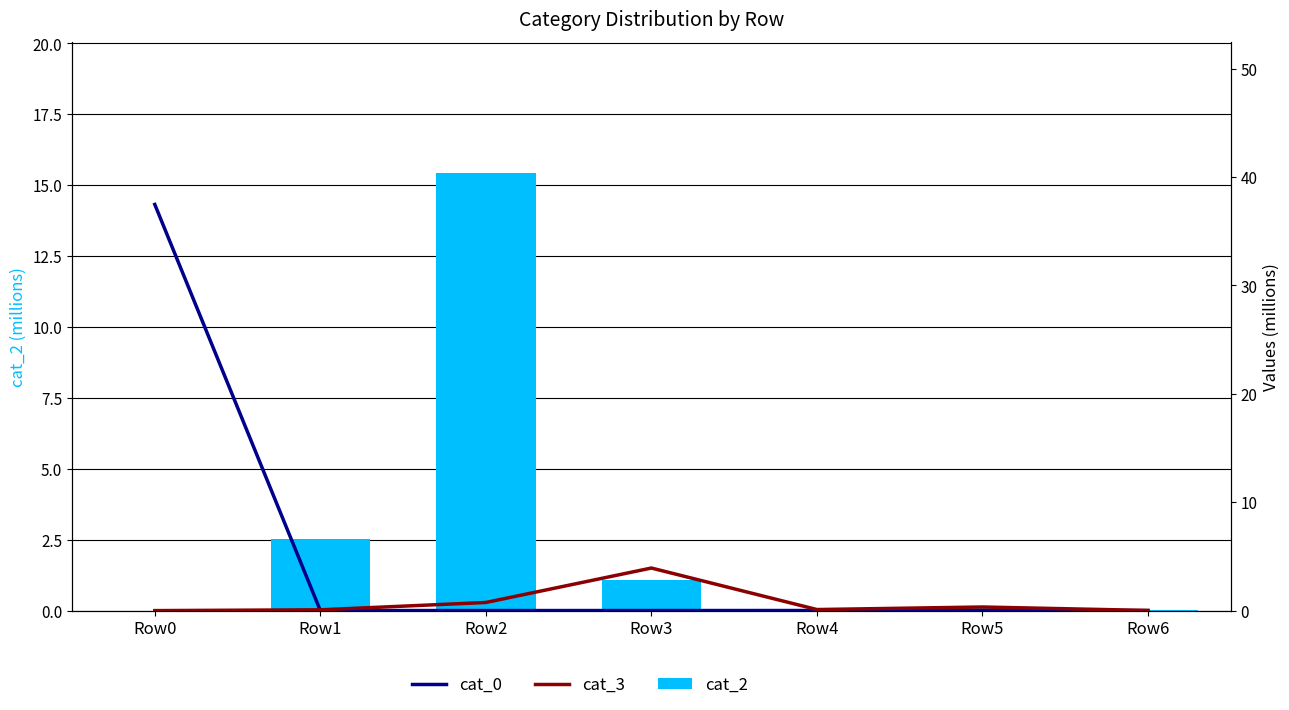

What is the total value across all series at Row1?

2.6